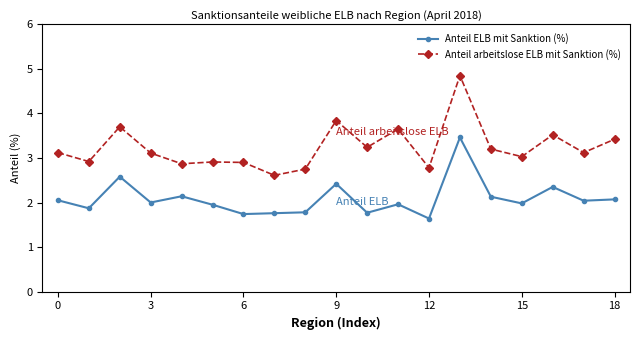

How many distinct data groups are displayed?

2